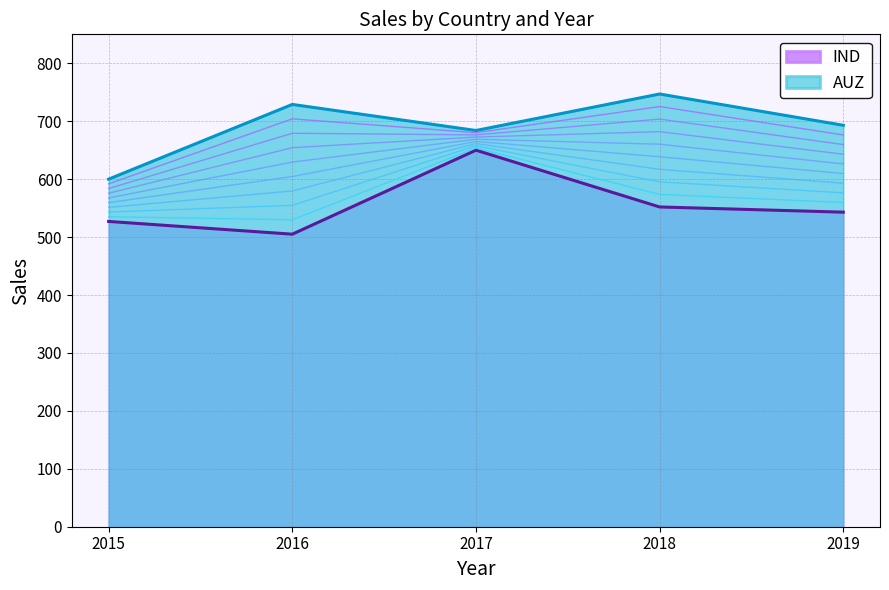

What is the value of the AUZ point at the 1st from the left?

600